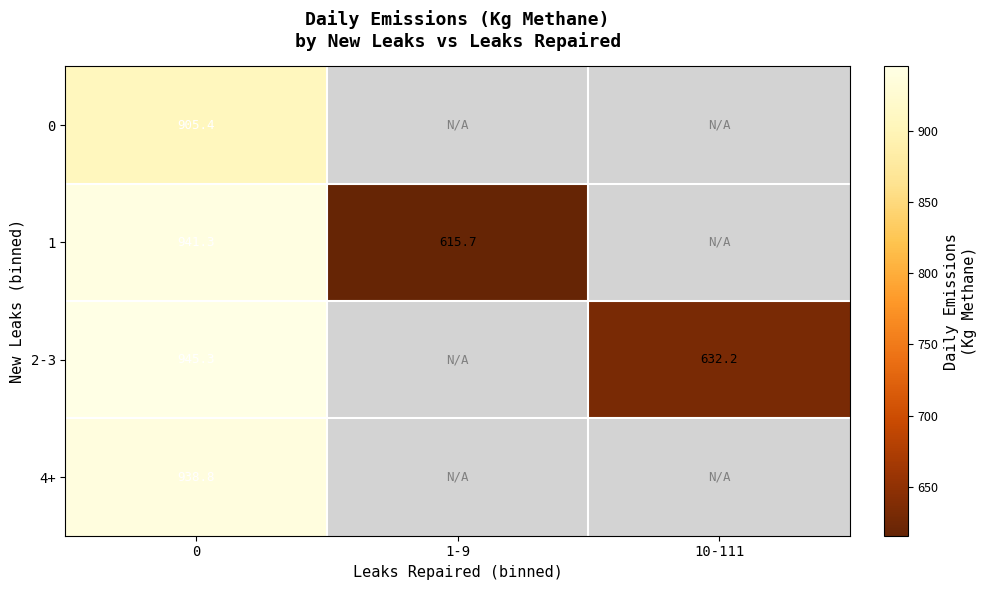

Which category has the lowest value across all series?

1-9